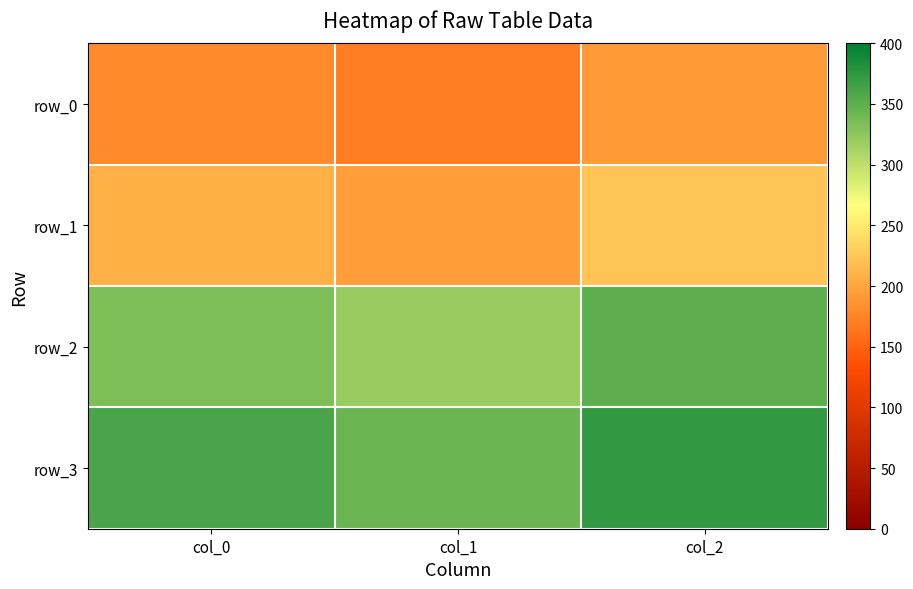

What is the average value of the row_2 series?

334.6